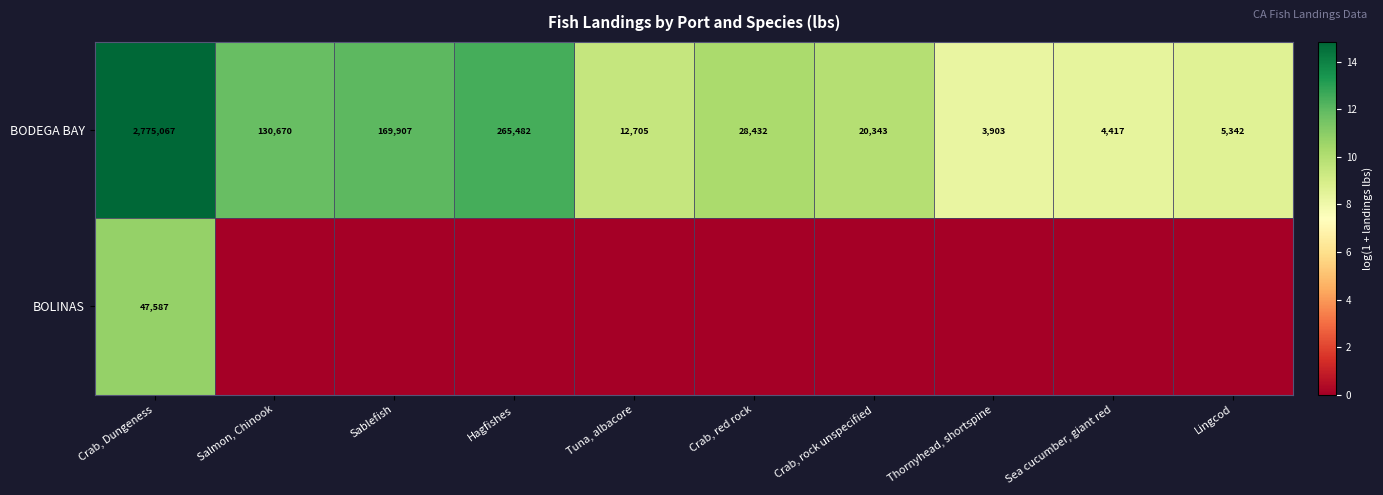

The value of BODEGA BAY at Crab, red rock is 41362. True or false?

False